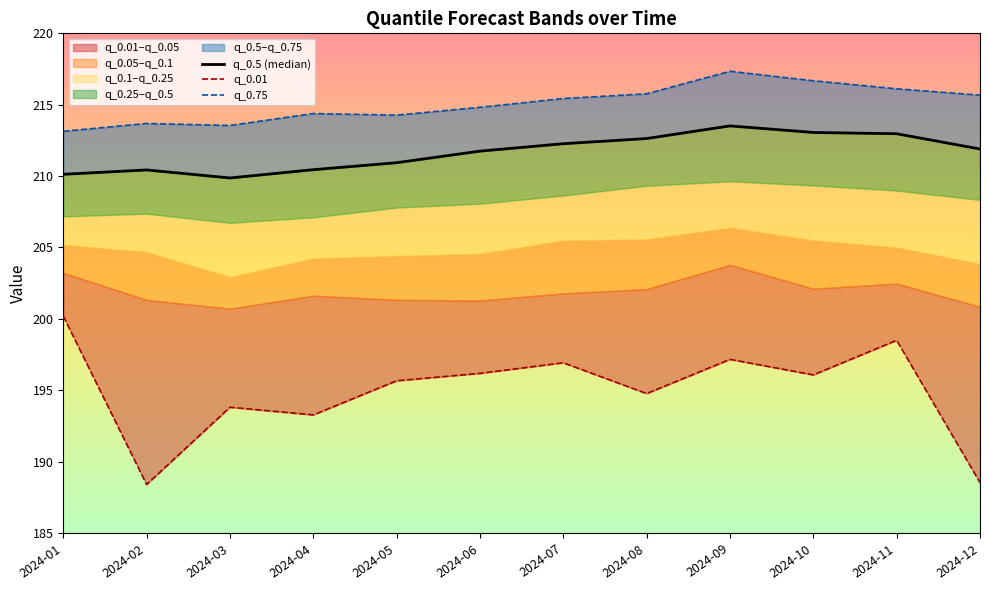

What is the difference between the maximum and minimum values in the q_0.01 series?

11.8